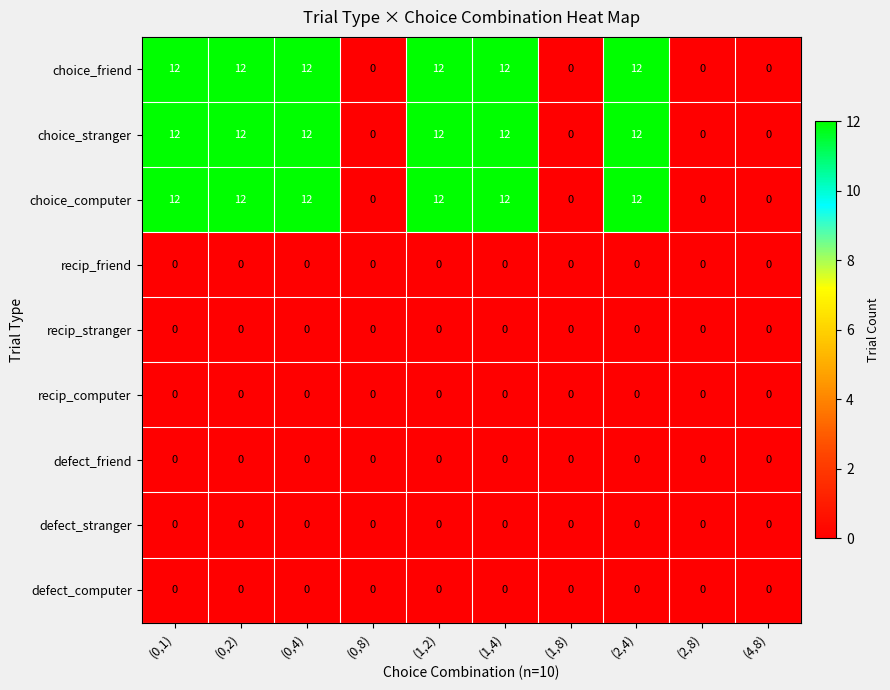

The value of defect_friend at (0,8) is 0. True or false?

True